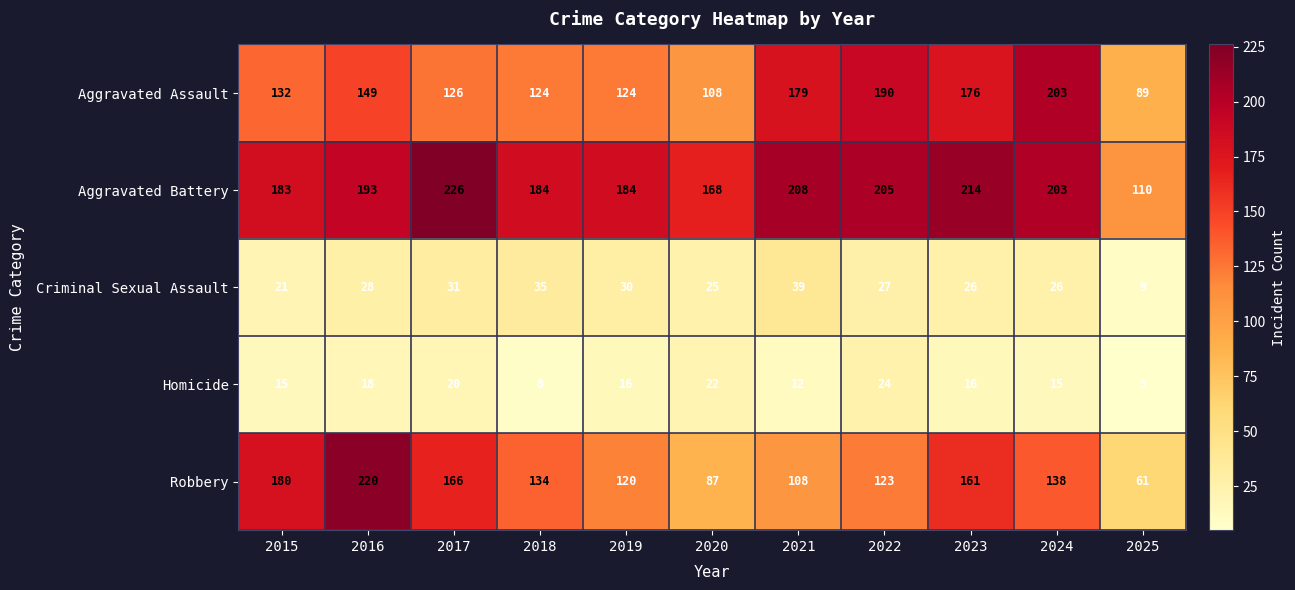

Between 2017 and 2025, which series saw the biggest shift?

Aggravated Battery